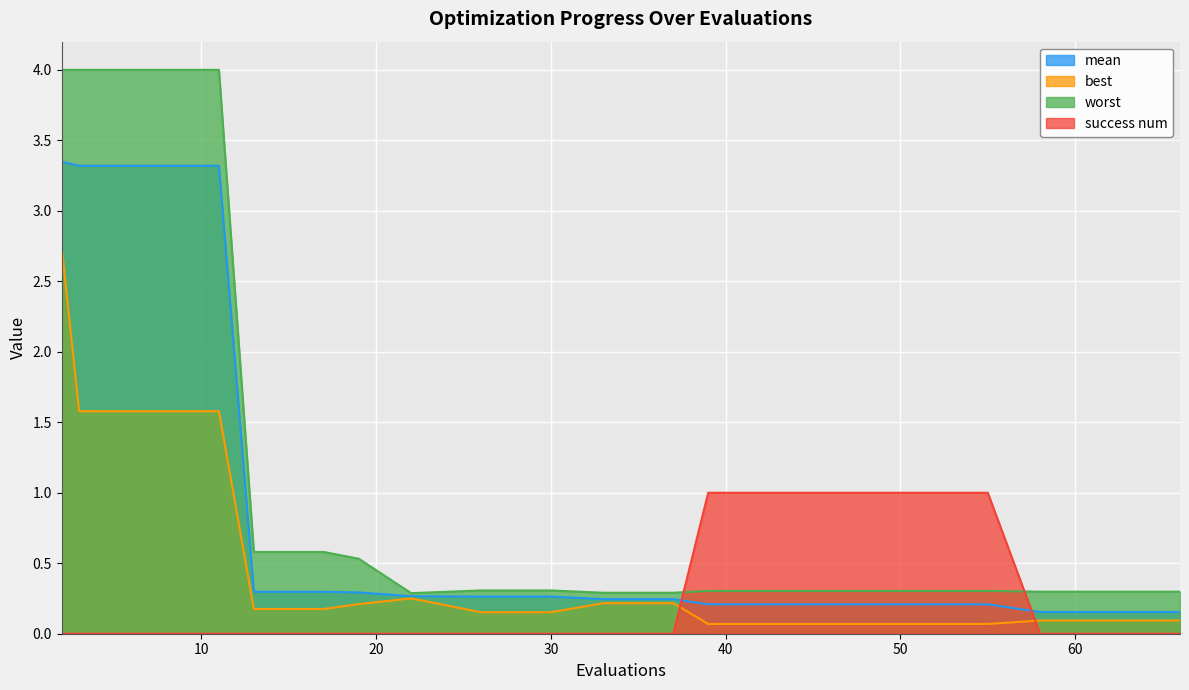

How many lines are shown in the chart?

4